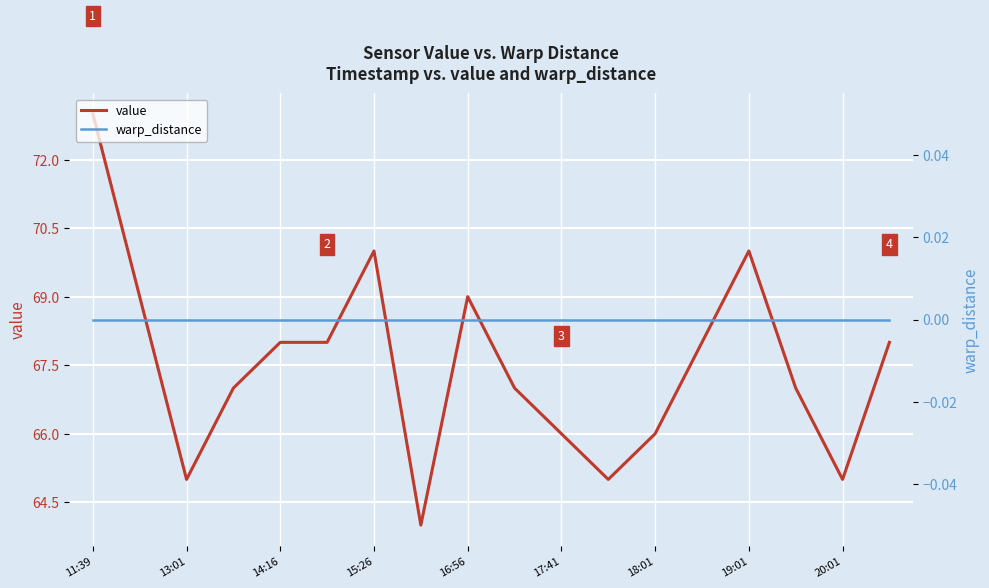

How many values in the value series are below 68?

9